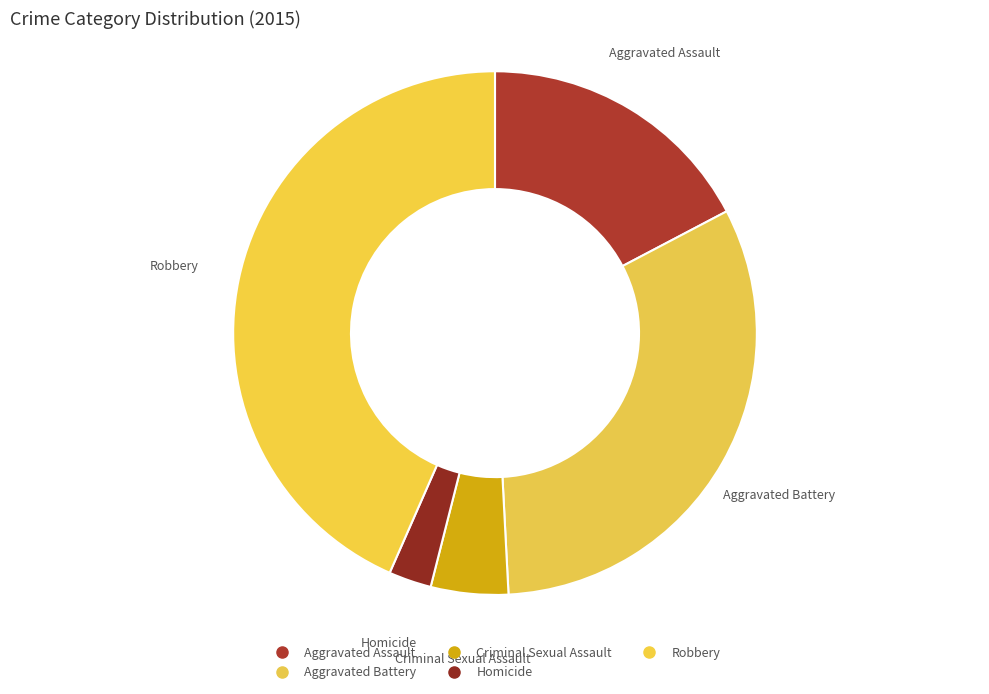

To the nearest percent, what is the difference between the Criminal Sexual Assault and Homicide slice percentages?

2%